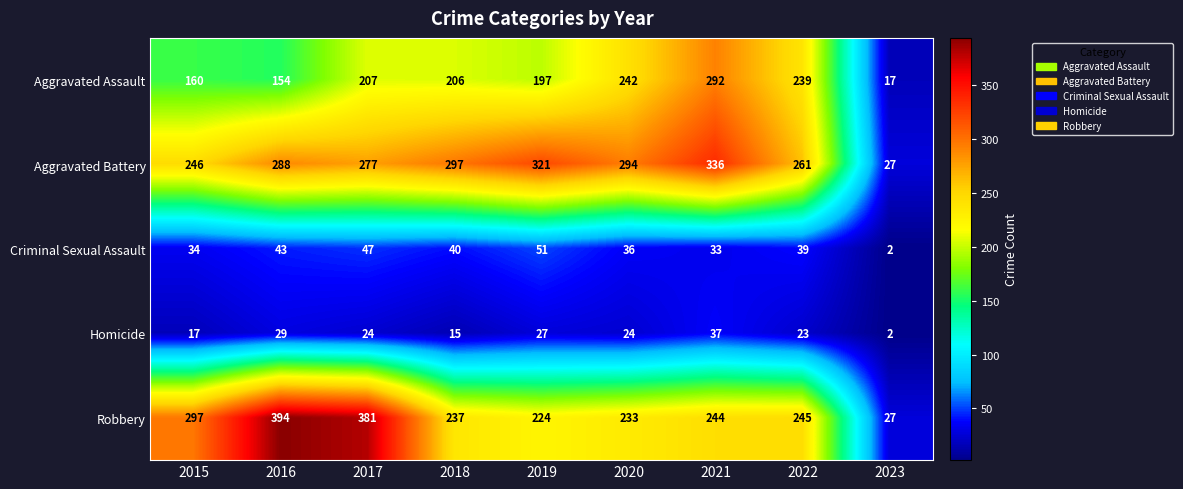

What is the sum of the Robbery values at 2018 and 2023?

264